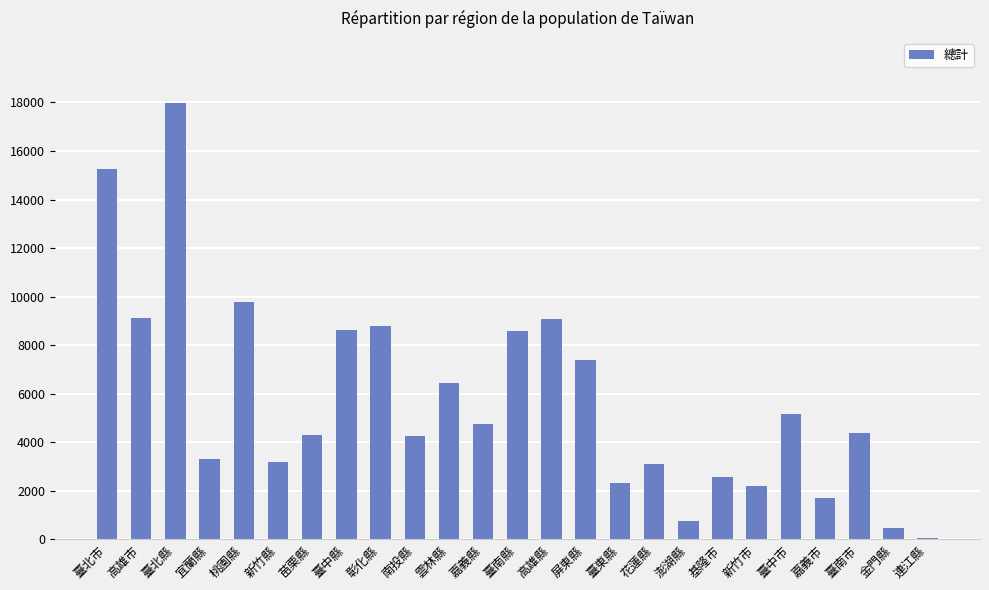

What value does the data have at 屏東縣?

7387